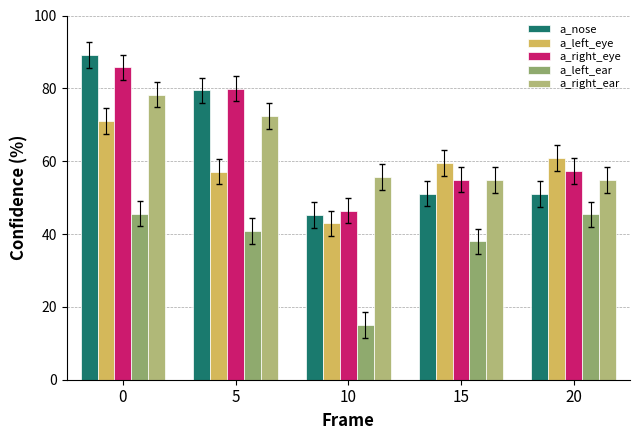

What value does the a_right_ear series have at 10?

55.6